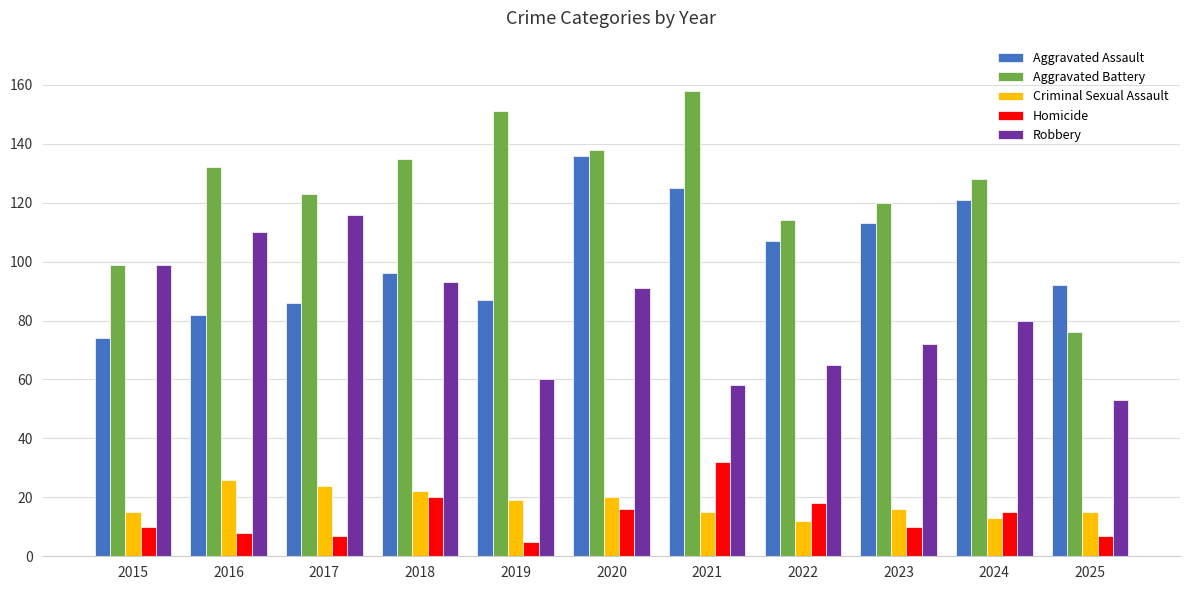

What is the smallest value displayed?

5